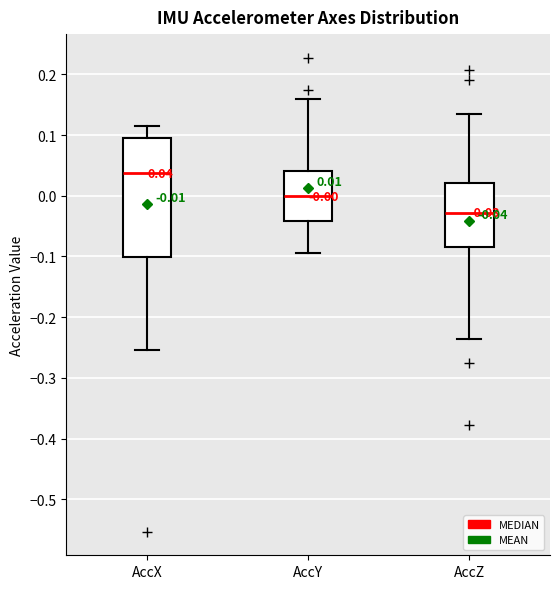

Comparing the boxes themselves (not the whiskers), which one is the tallest?

AccX